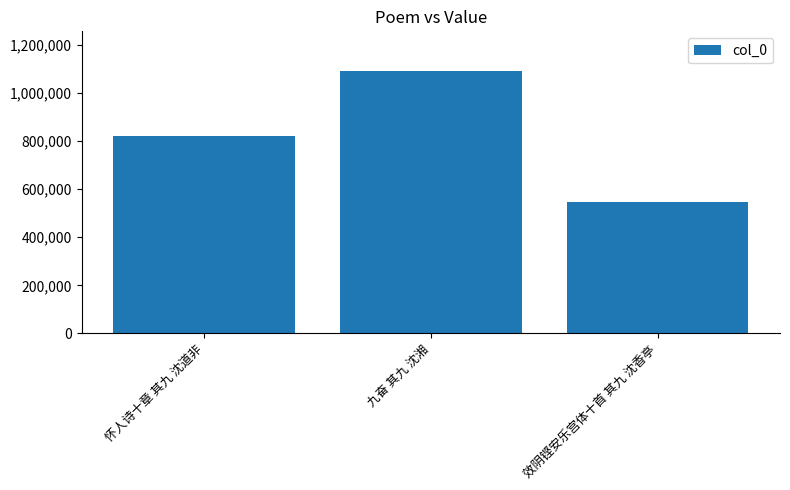

What is the average value?

818142